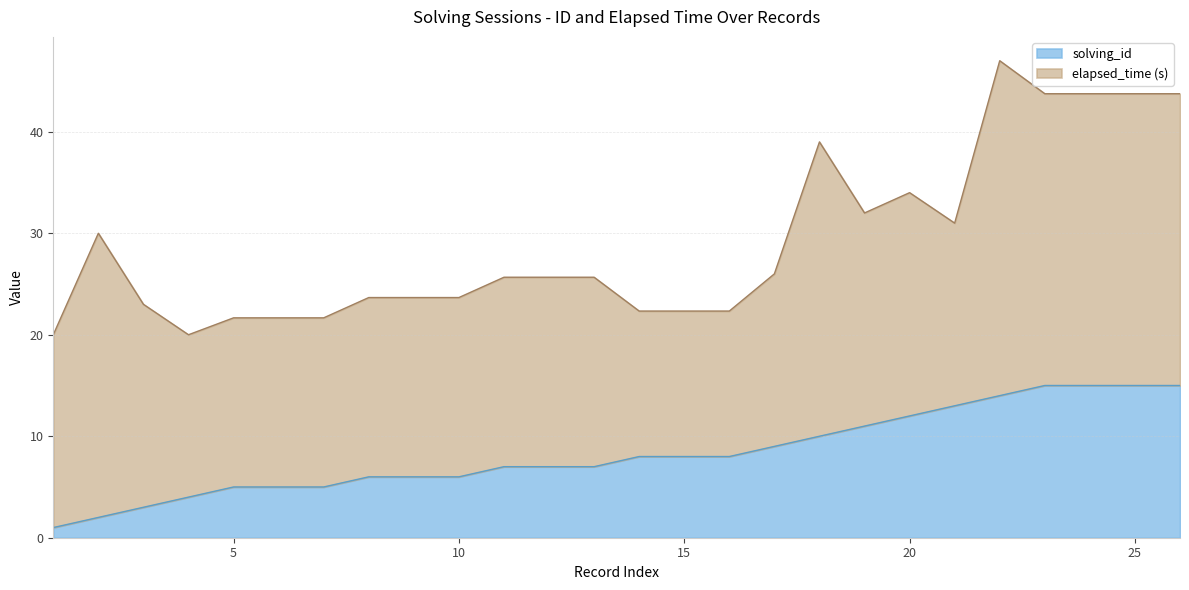

Is it true that the value at 4 is 7?

False